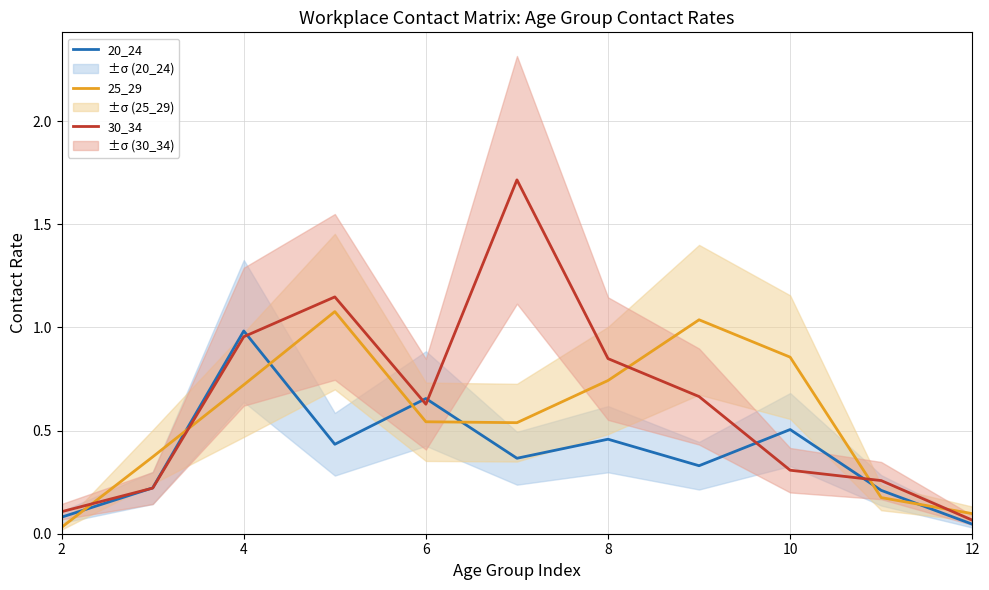

True or false: 20_24 and 25_29 intersect in this chart.

True